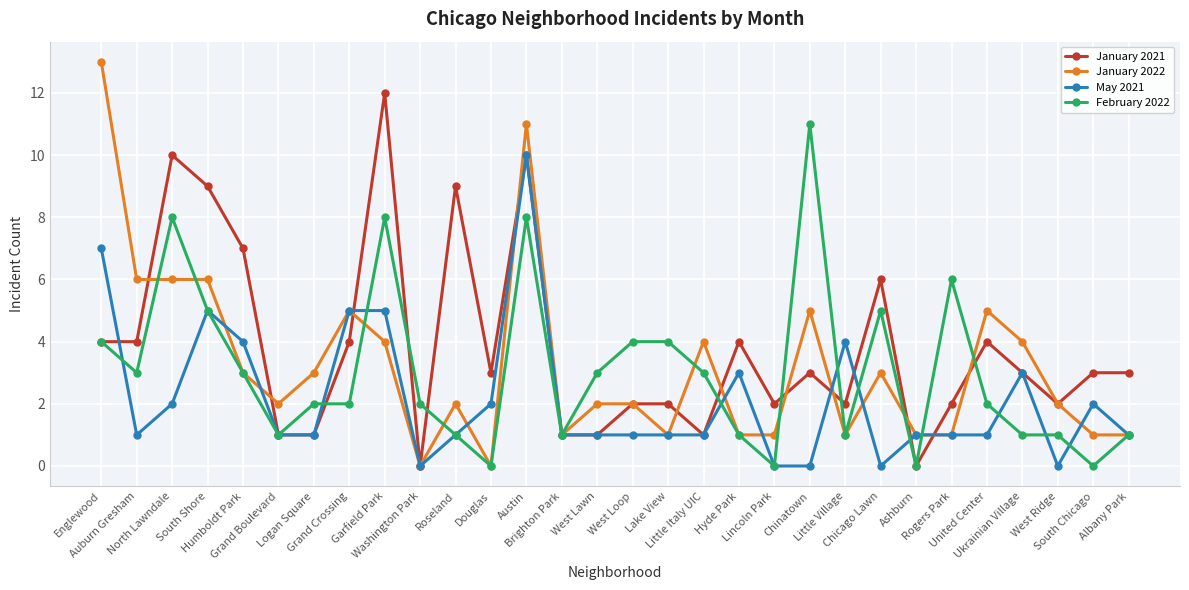

What is the value of the February 2022 point at the 4th from the left?

5